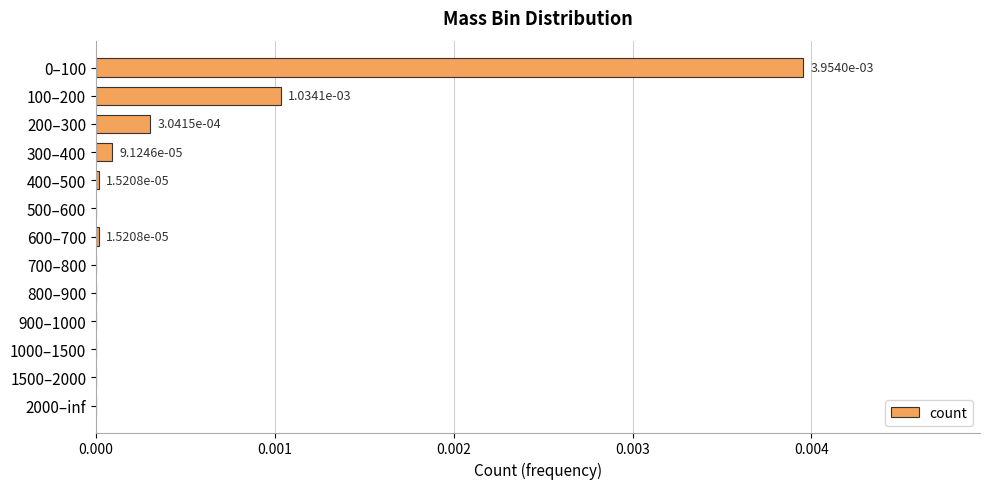

True or false: the data shows 0.0 at 500–600.

True